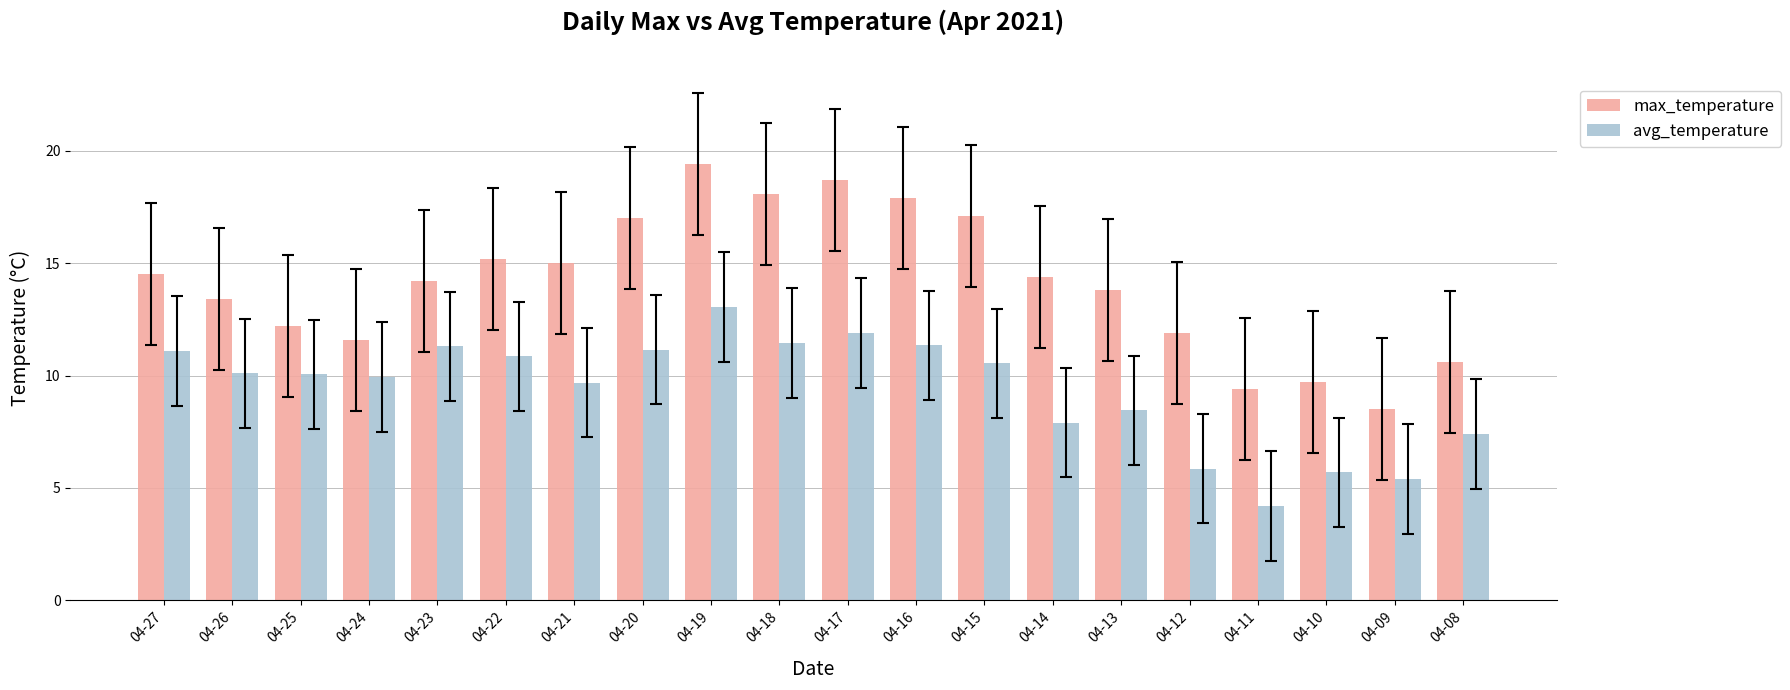

At which category is the sum across all series the highest?

04-19